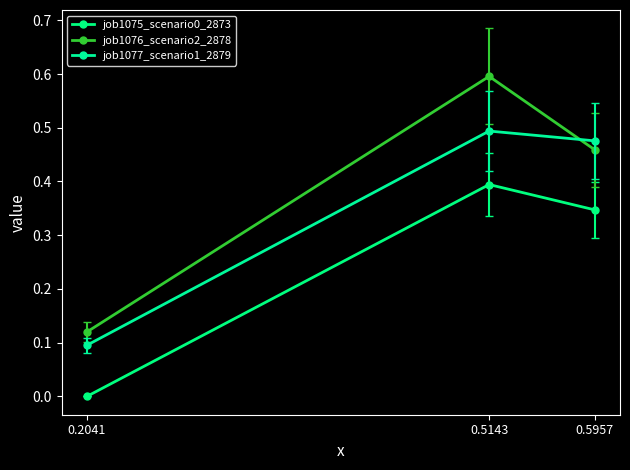

List the labels in order of job1075_scenario0_2873 value, largest first.

0.5143, 0.5957, 0.2041